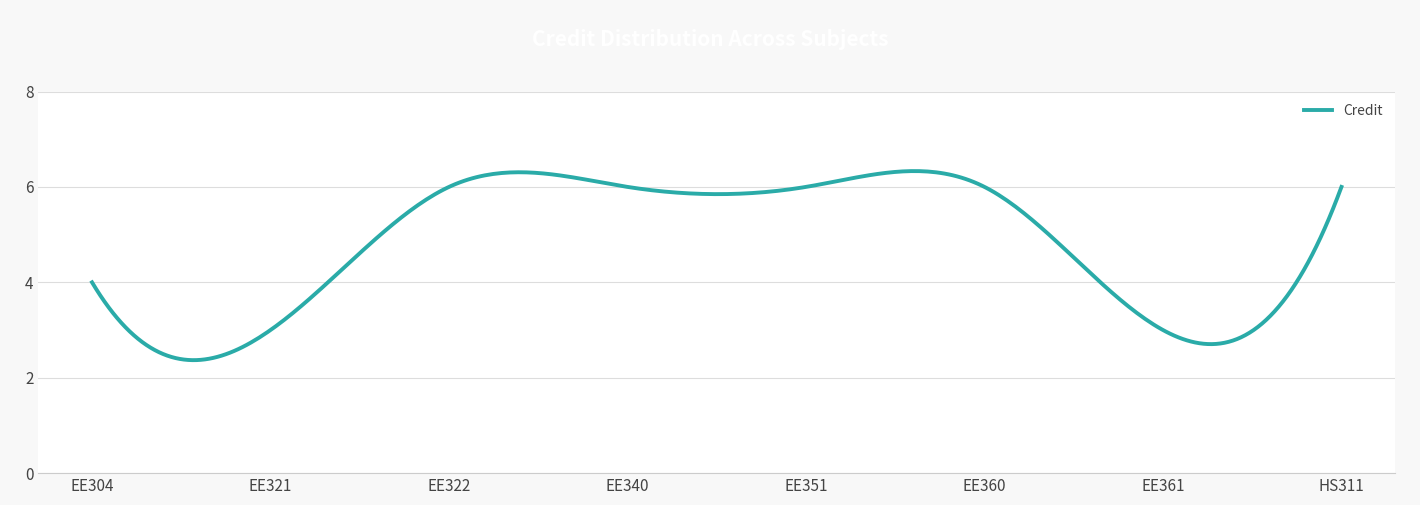

What is the smallest value displayed?

2.4